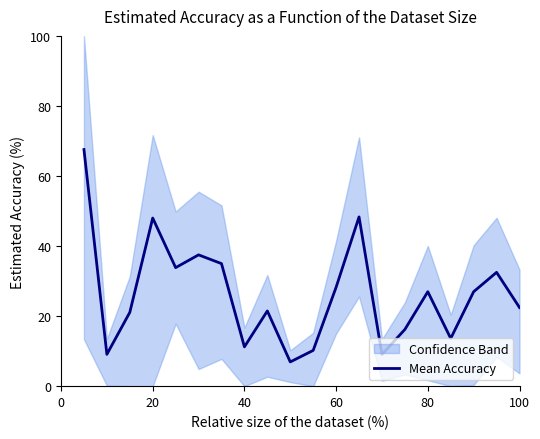

The Mean Accuracy series shows 12.5 at 100. True or false?

False